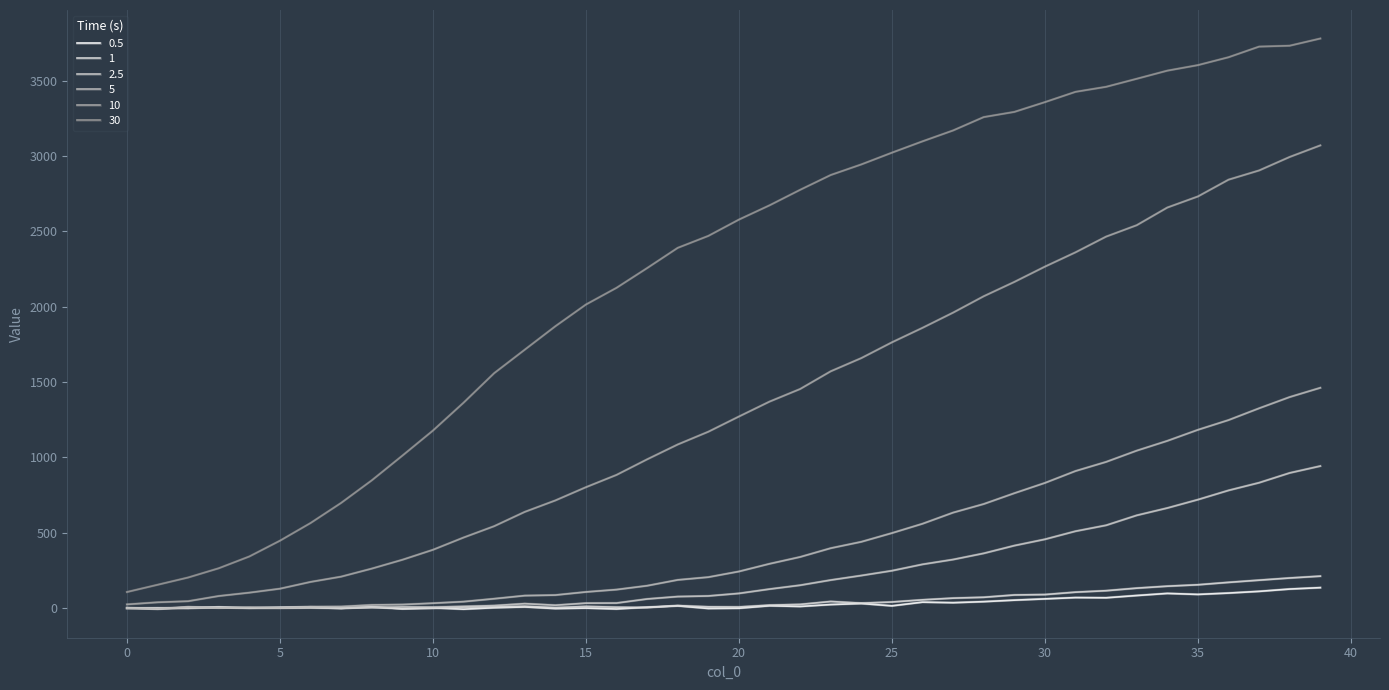

How many lines are shown in the chart?

6